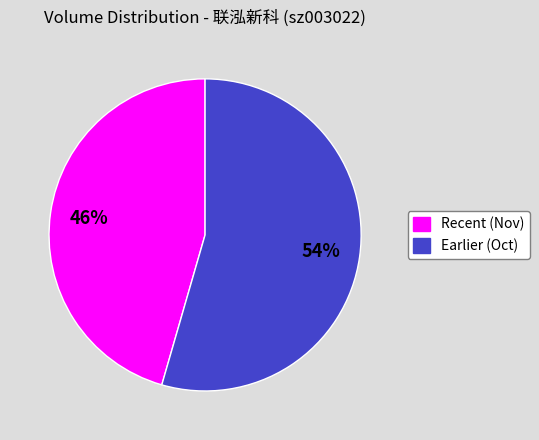

To the nearest percent, what is the average slice percentage?

50%